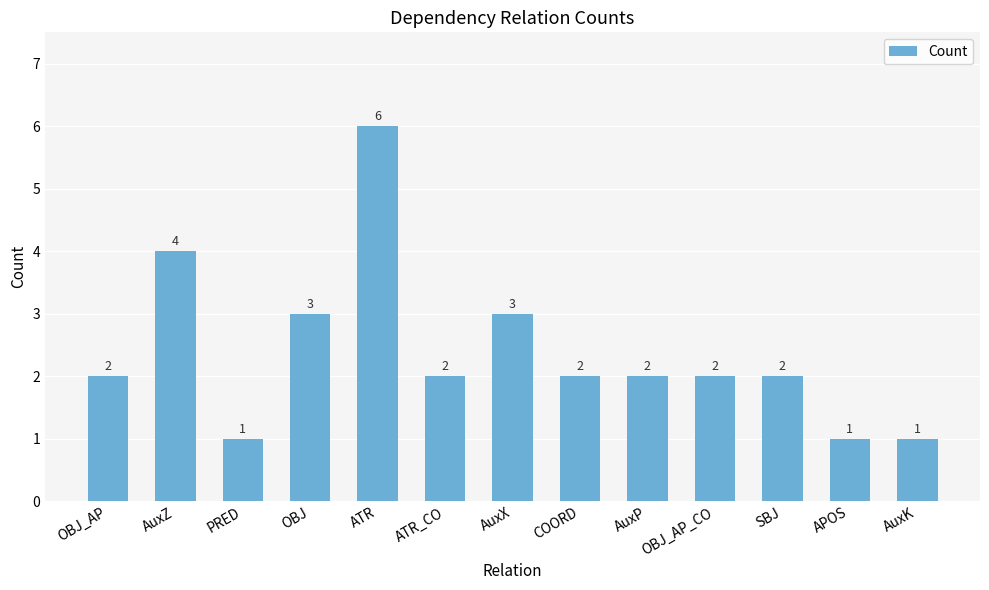

Which has a higher value, AuxZ or ATR_CO?

AuxZ